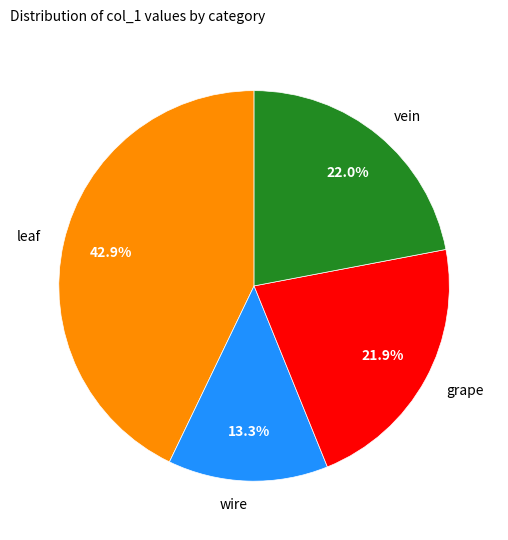

To the nearest percent, what is the difference between the largest and smallest slice percentages?

30%